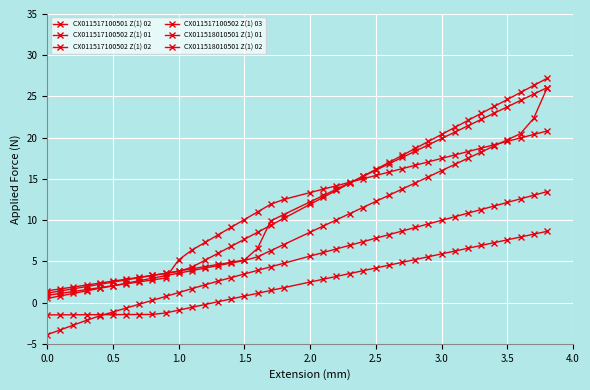

Does the chart display data point markers on the line(s)?

Yes